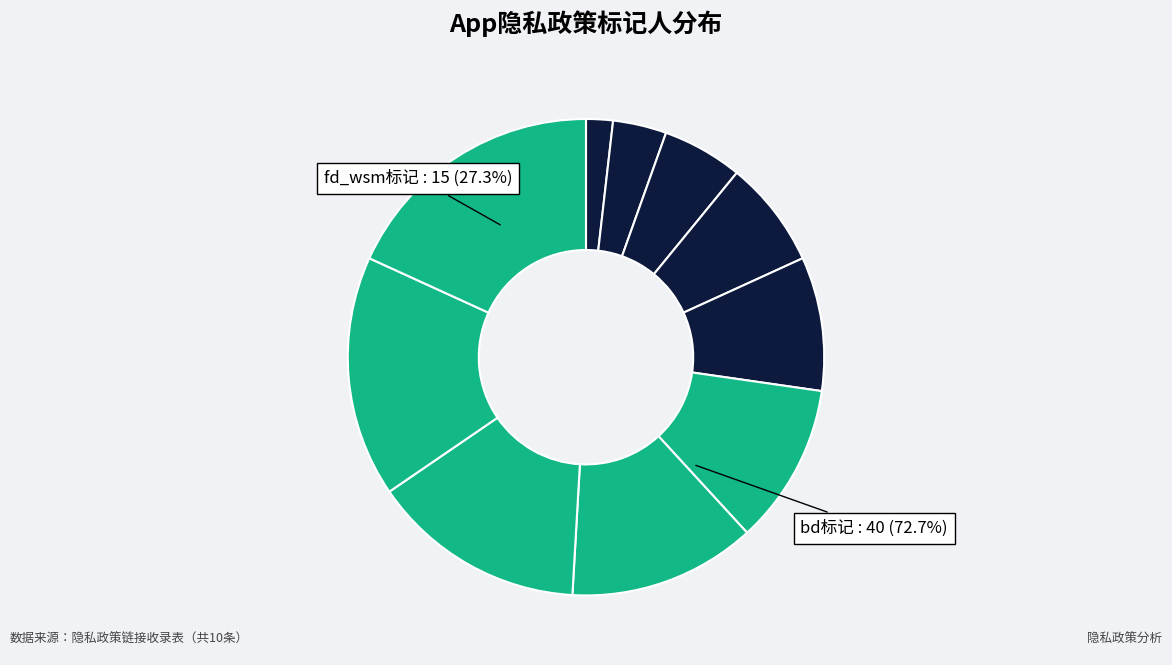

Is there any slice that represents more than half of the pie?

No